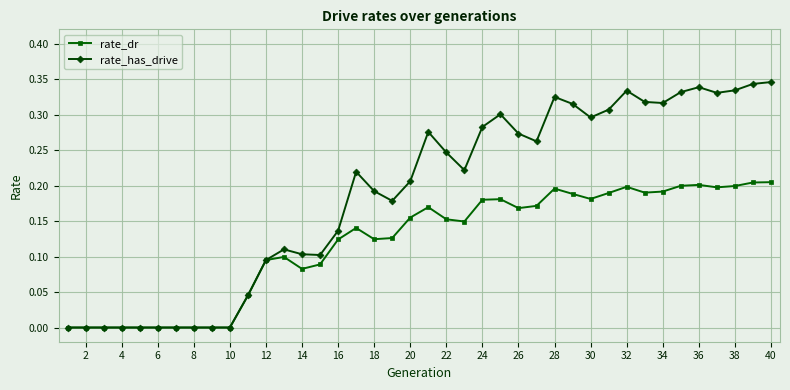

What are all the series names shown in the legend?

rate_dr, rate_has_drive